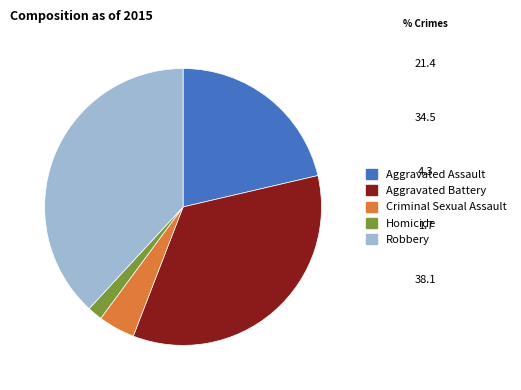

How many slices are in this pie chart?

5